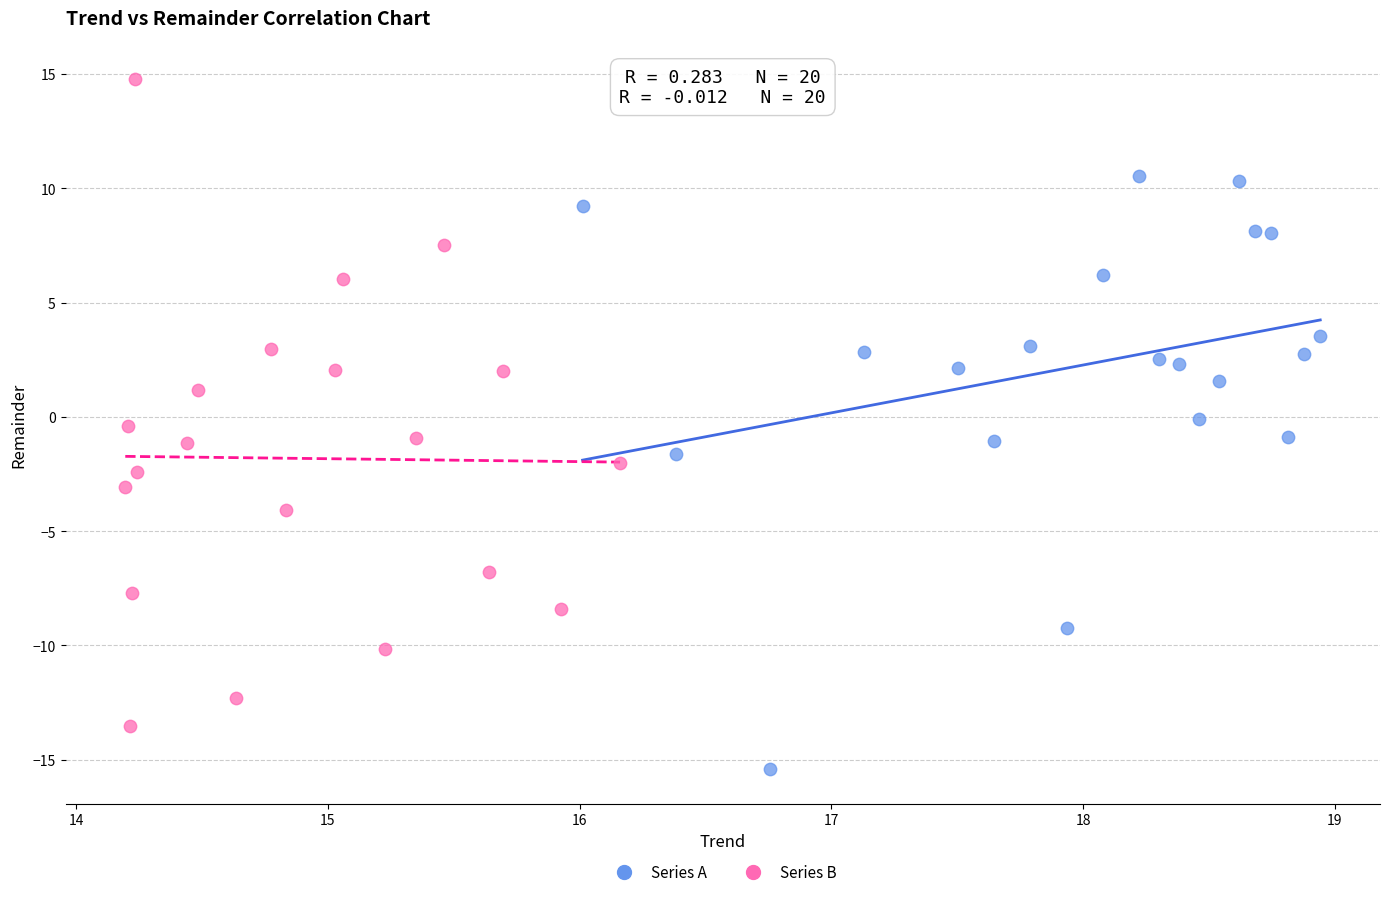

What are all the series names shown in the legend?

Series A, Series B